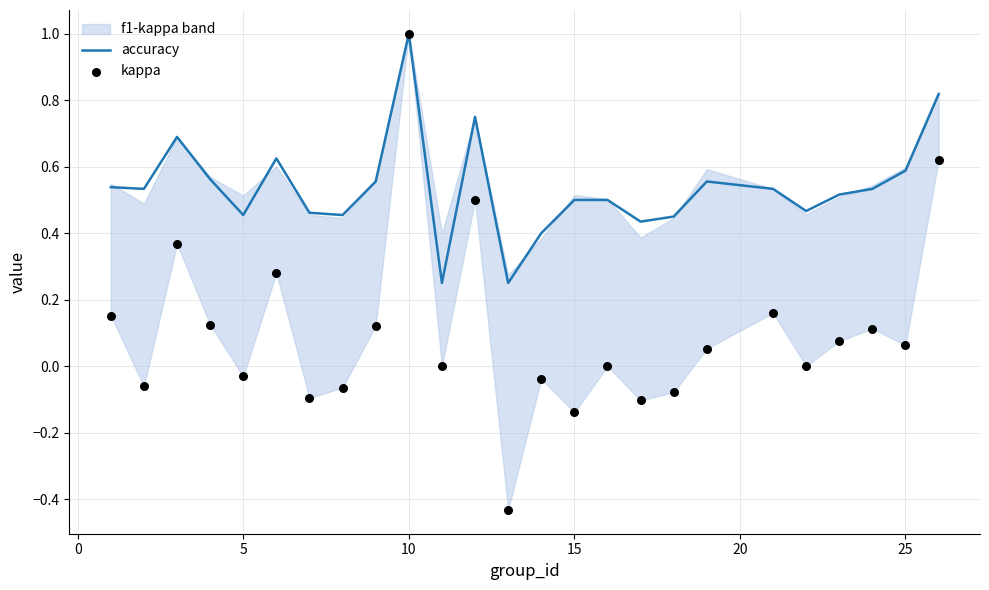

Which series reaches the minimum Y coordinate?

kappa